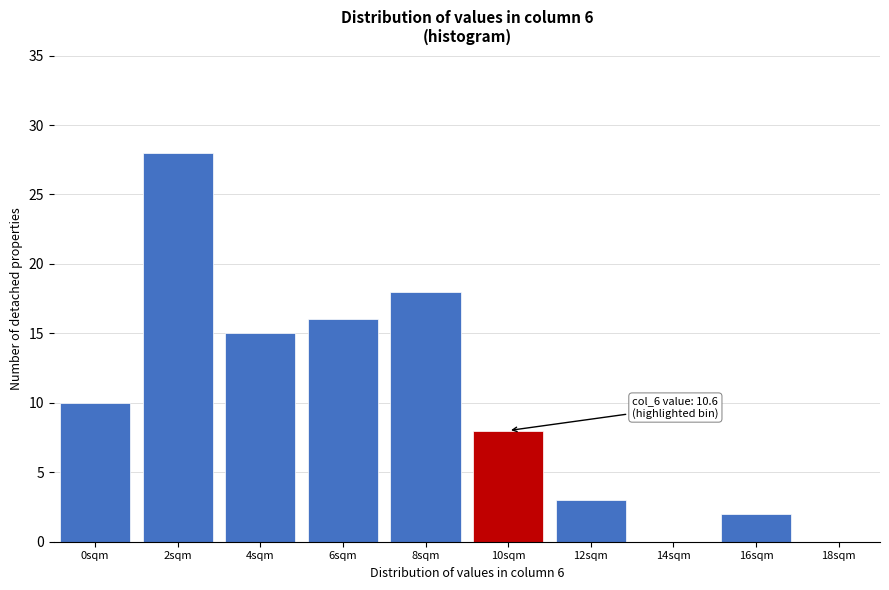

Reading right to left, extract all data points from this chart.

18sqm=0	16sqm=2	14sqm=0	12sqm=3	10sqm=8	8sqm=18	6sqm=16	4sqm=15	2sqm=28	0sqm=10